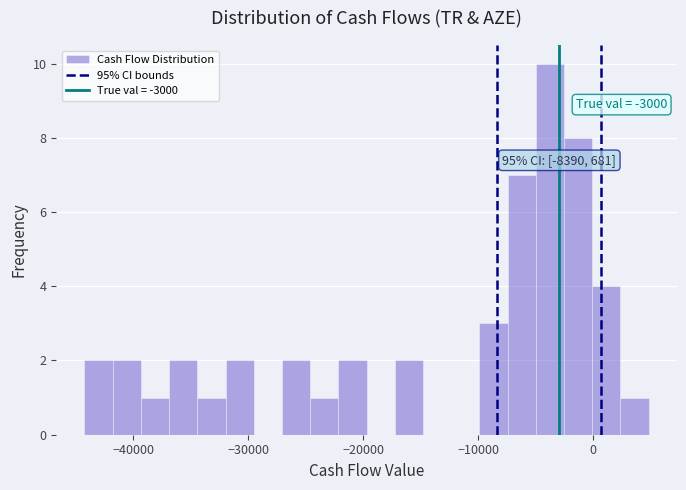

Around what value on the x-axis is the tallest bar? Give the approximate position of its centre, as read against the axis.

-4000